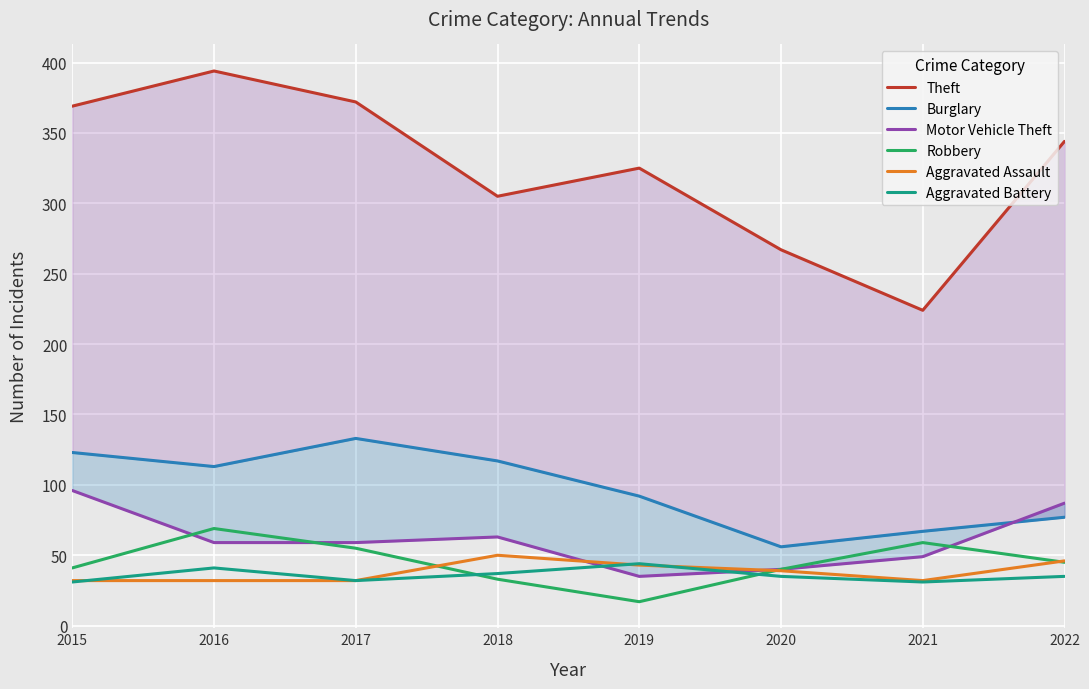

Which has a higher value, 2021 or 2019?

2019